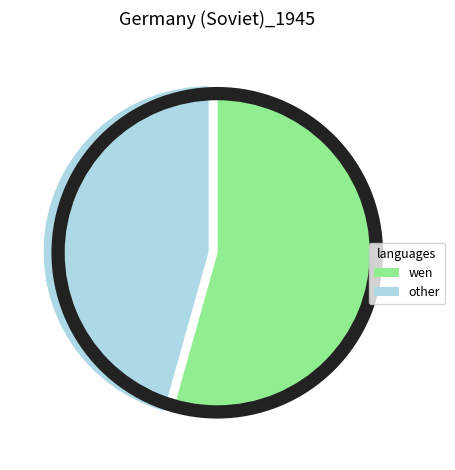

Is there a majority slice in this chart?

Yes